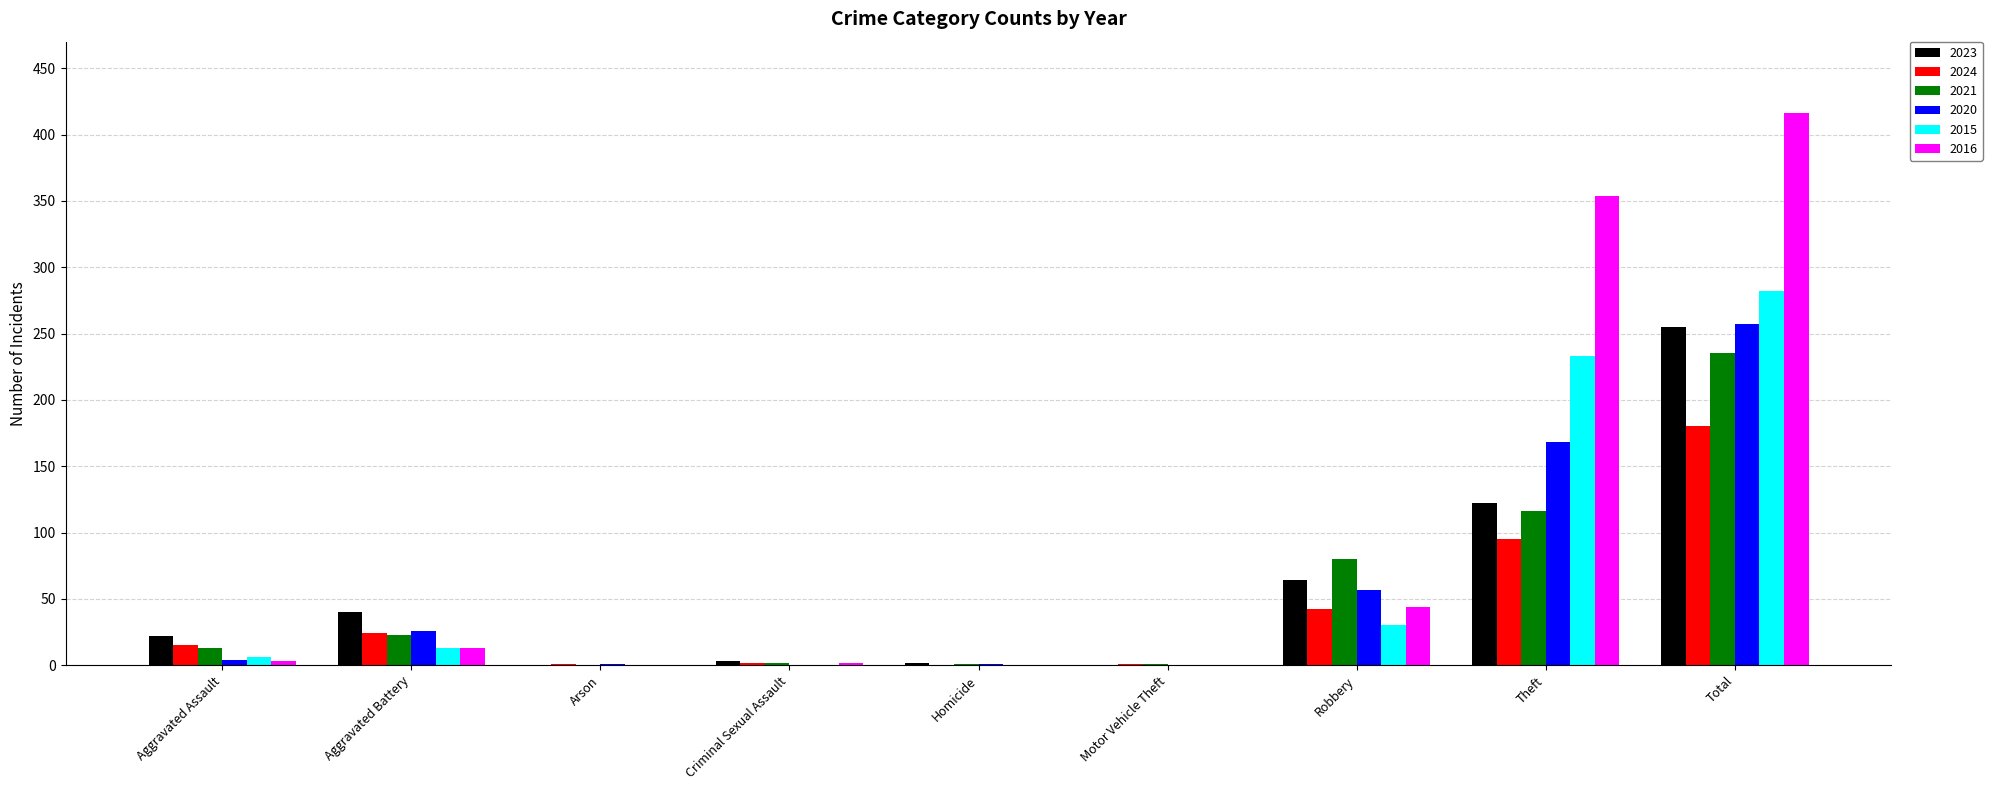

What is the highest value of the 2016 series?

416